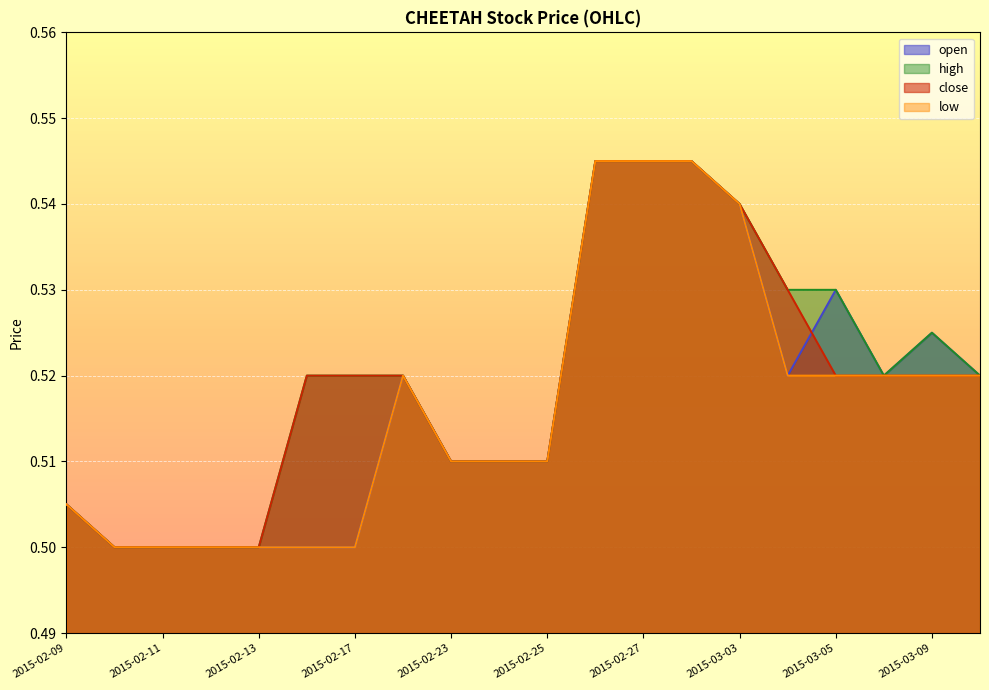

True or false: open and low cross at least once.

False